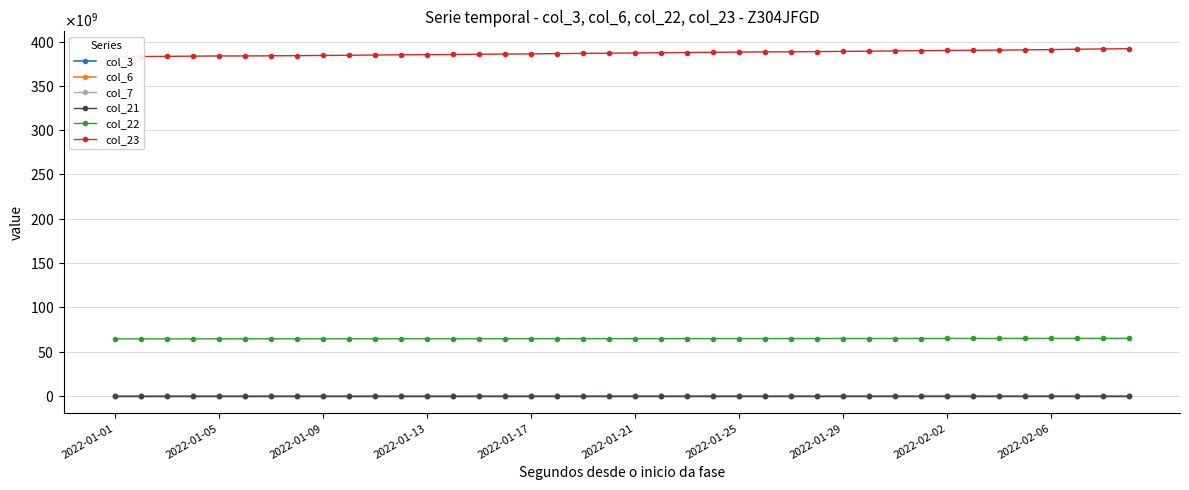

What is the minimum value shown in the chart?

53815